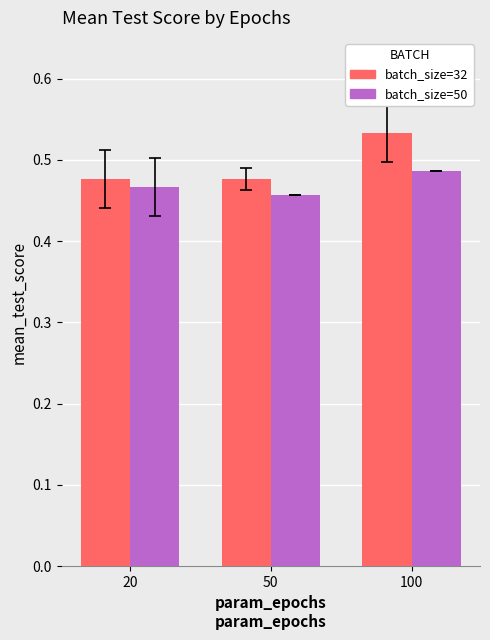

At which category is the sum across all series the highest?

100